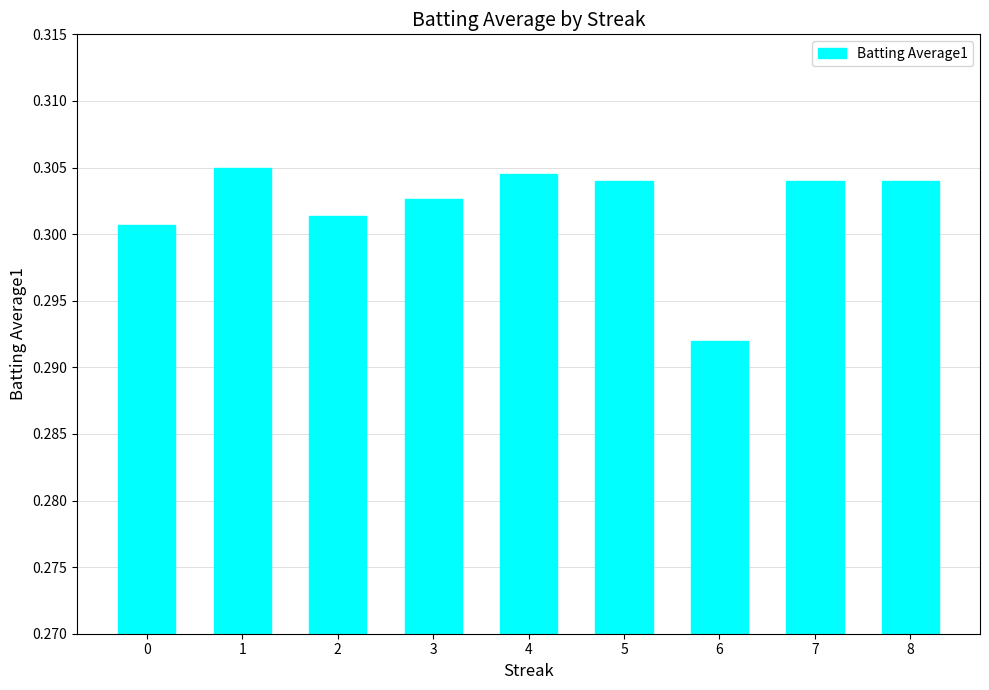

True or false: the data shows 0.1 at 2.

False